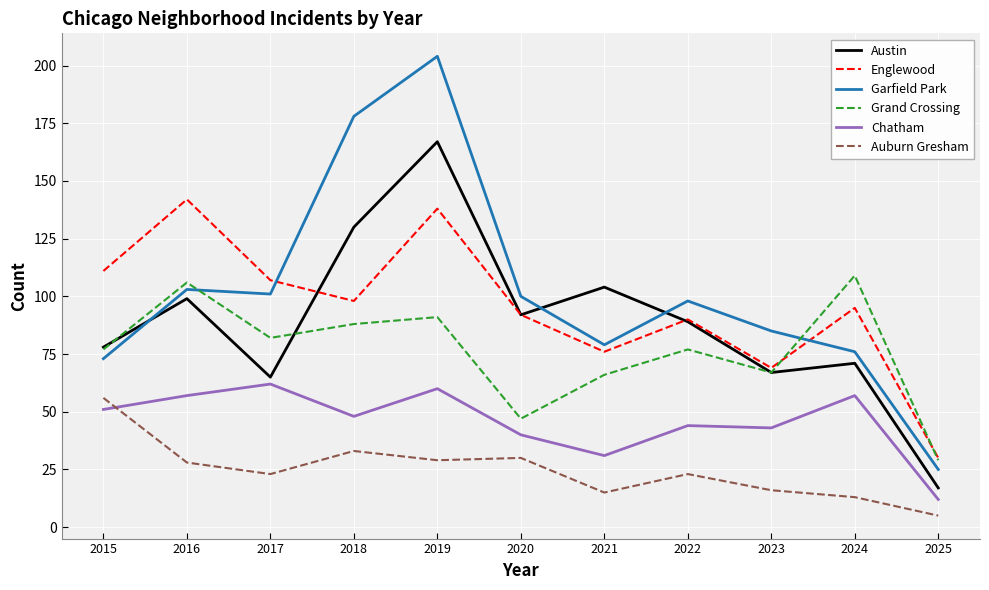

What is the difference between the highest and lowest values at 2015?

60